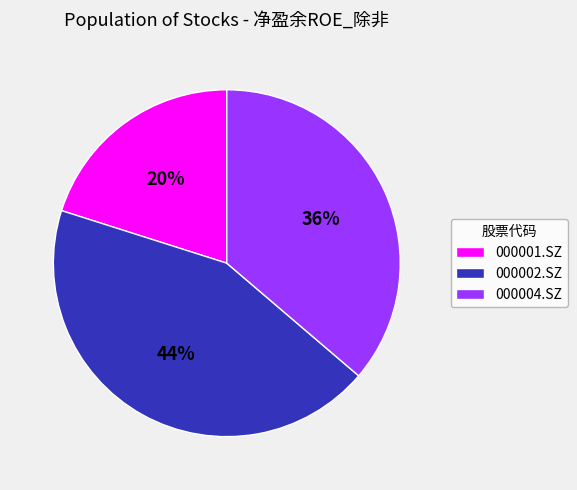

Is the sum of 000002.SZ and 000004.SZ greater than half?

Yes